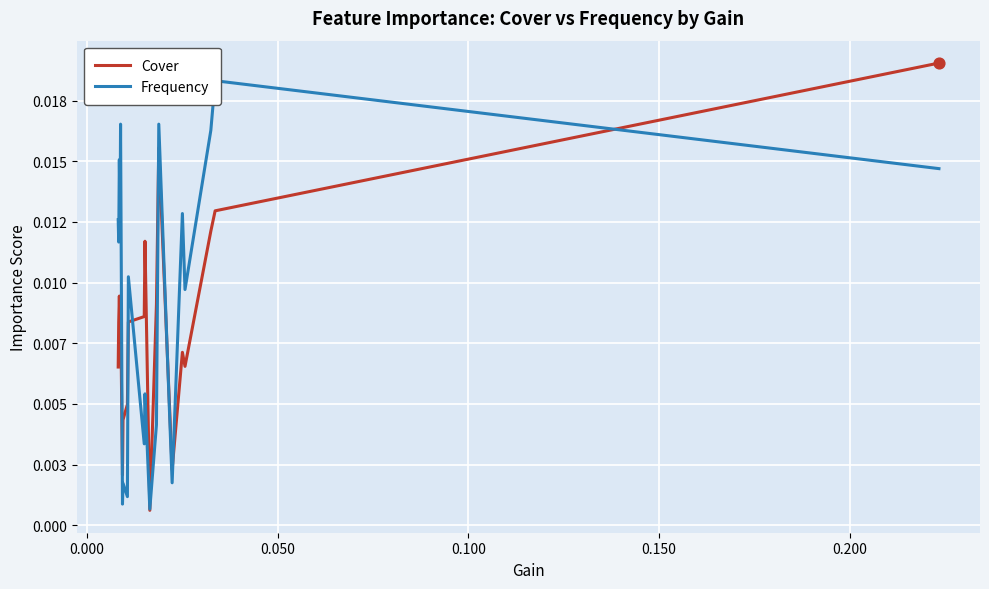

Is the value of Cover at 13 greater than the value of Frequency at 12?

Yes